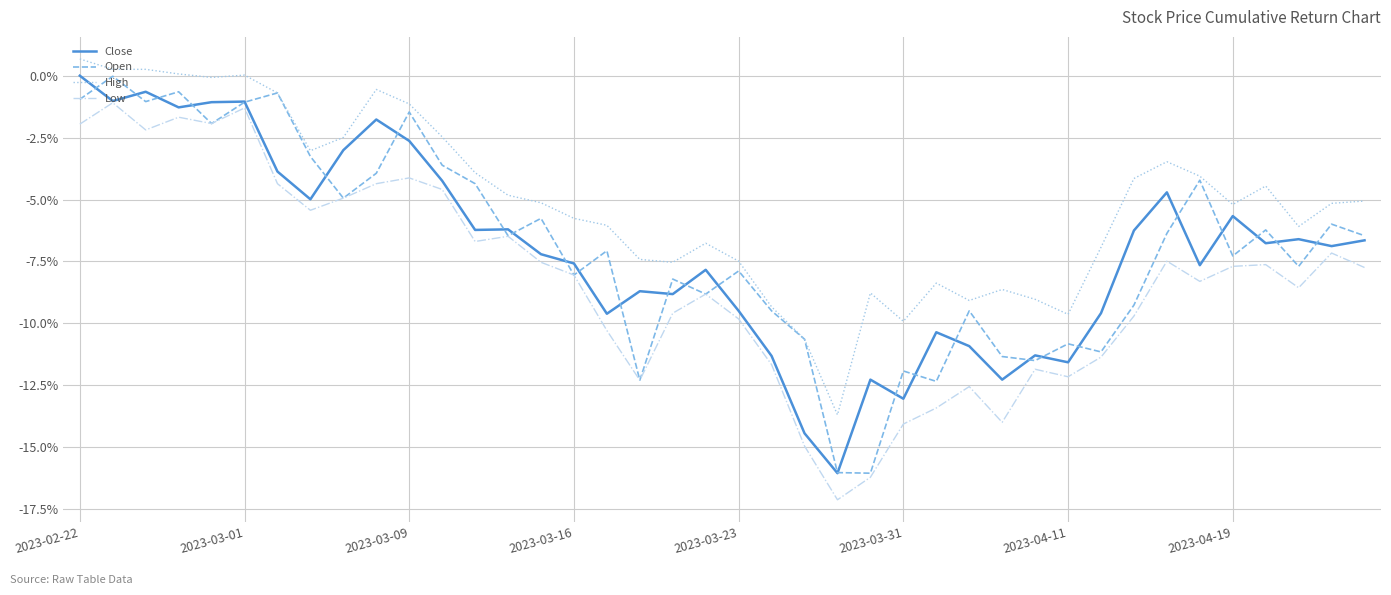

What is the highest value of the Low series?

-1.1